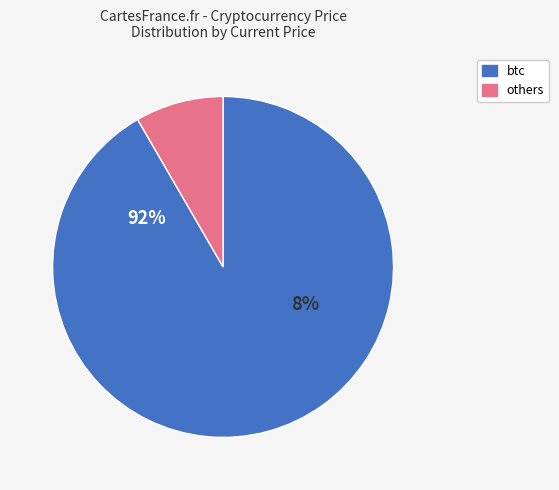

True or false: ltc accounts for 12% of the total.

False